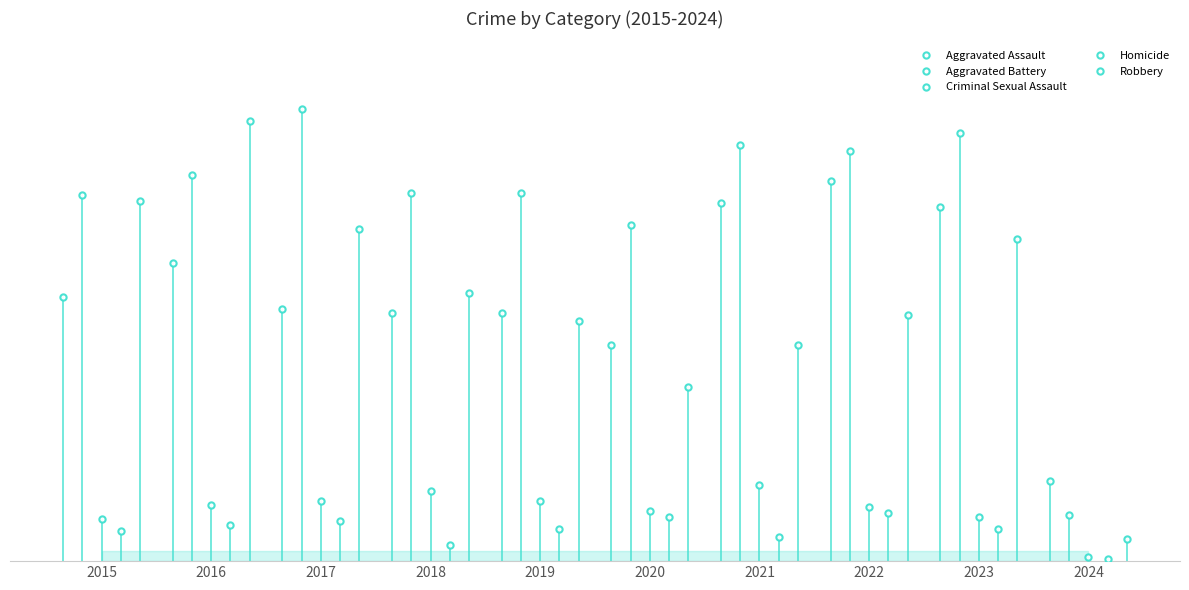

Reading right to left, list all the values displayed in this chart.

Aggravated Assault: 40	177	190	179	108	124	124	126	149	132
Aggravated Battery: 23	214	205	208	168	184	184	226	193	183
Criminal Sexual Assault: 2	22	27	38	25	30	35	30	28	21
Homicide: 1	16	24	12	22	16	8	20	18	15
Robbery: 11	161	123	108	87	120	134	166	220	180